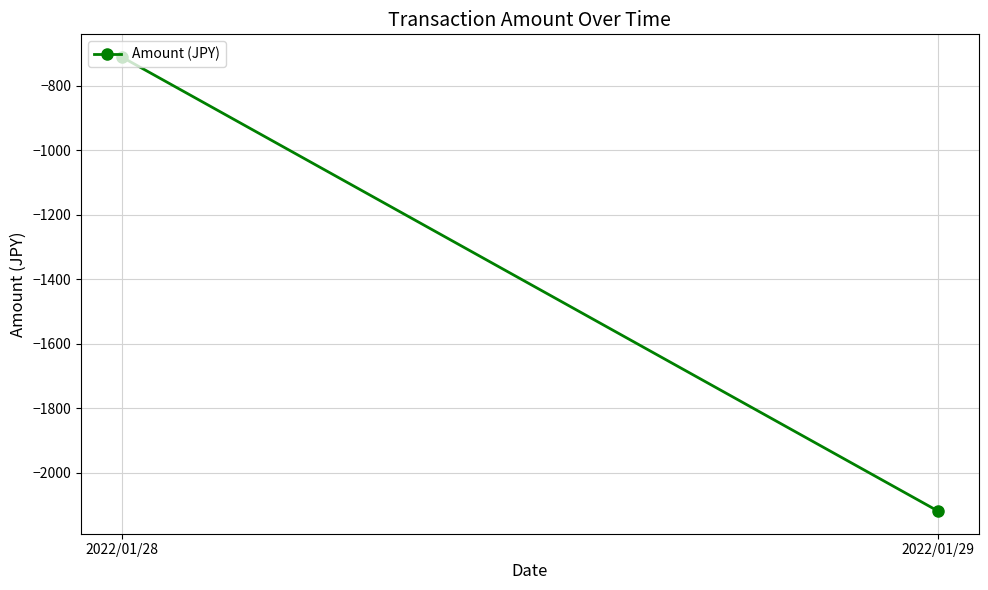

List the labels in order of value, smallest first.

2022/01/29, 2022/01/28